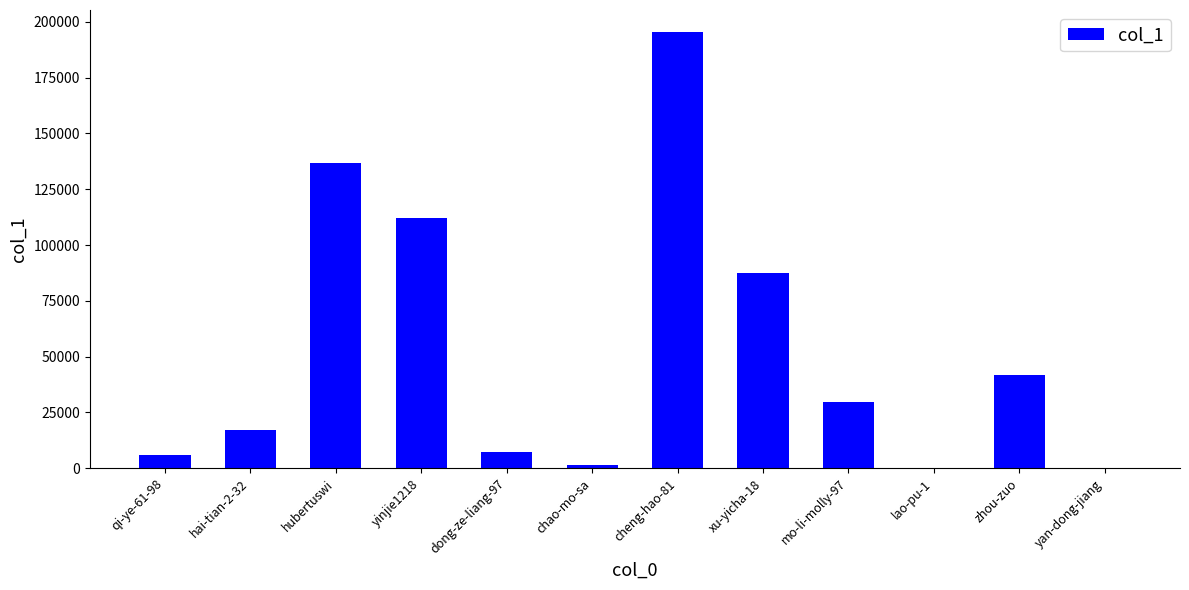

What is the greatest value displayed?

195553